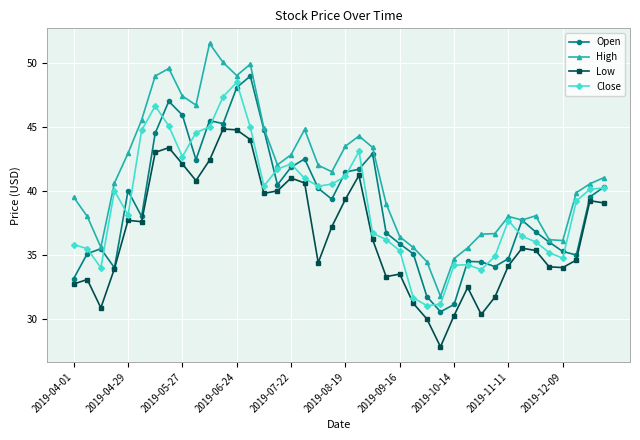

Does the chart display data point markers on the line(s)?

Yes